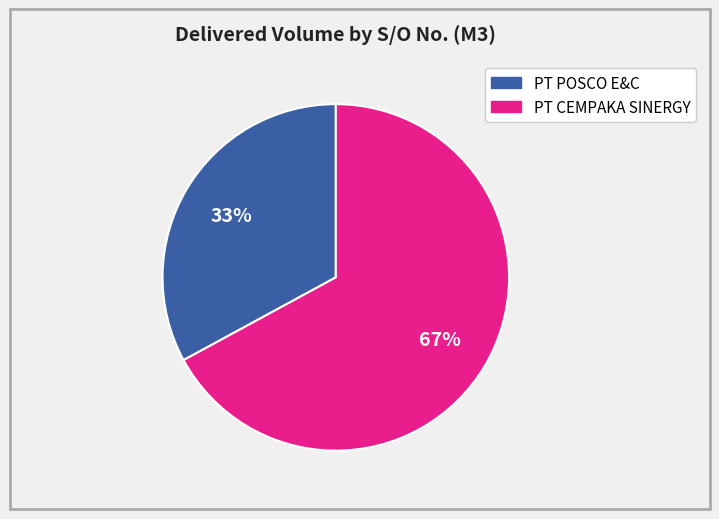

To the nearest percent, what is the difference between the largest and smallest slice percentages?

34%